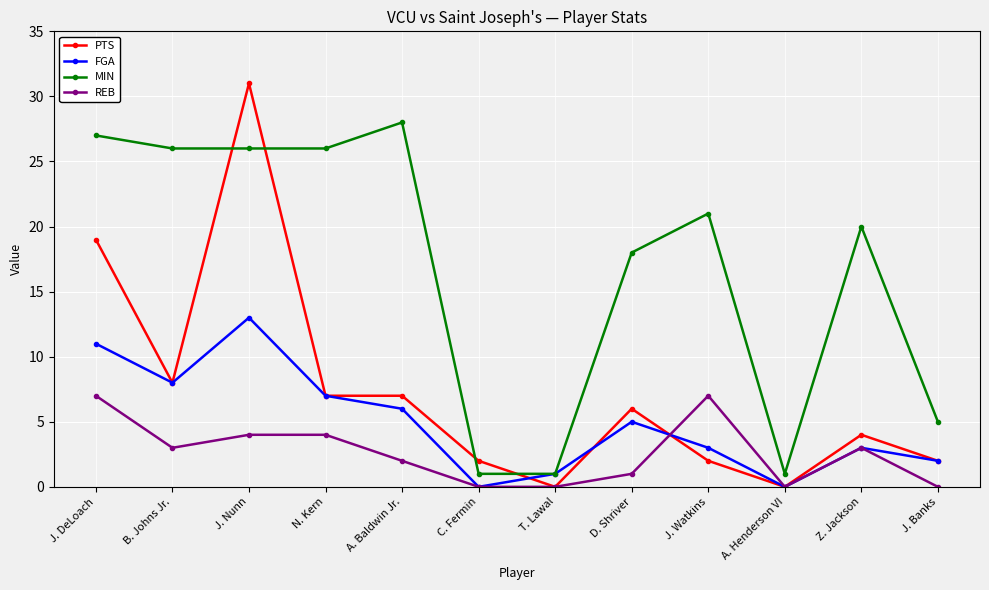

What is the maximum value for PTS?

31